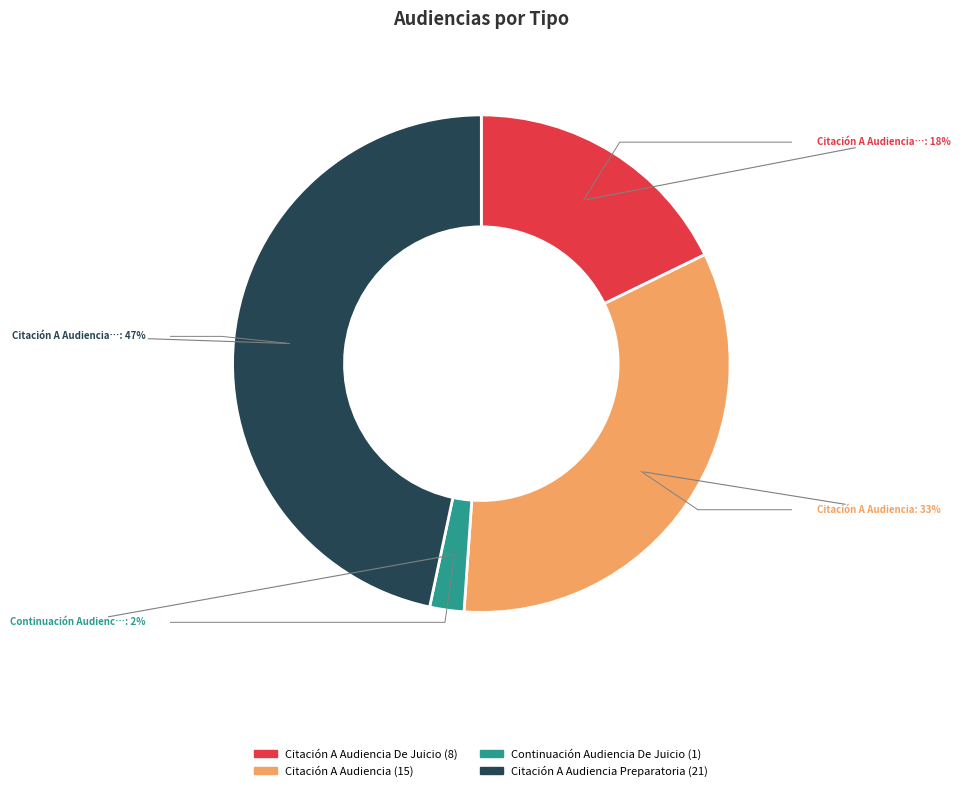

Which slice is the largest?

Citación A Audiencia Preparatoria